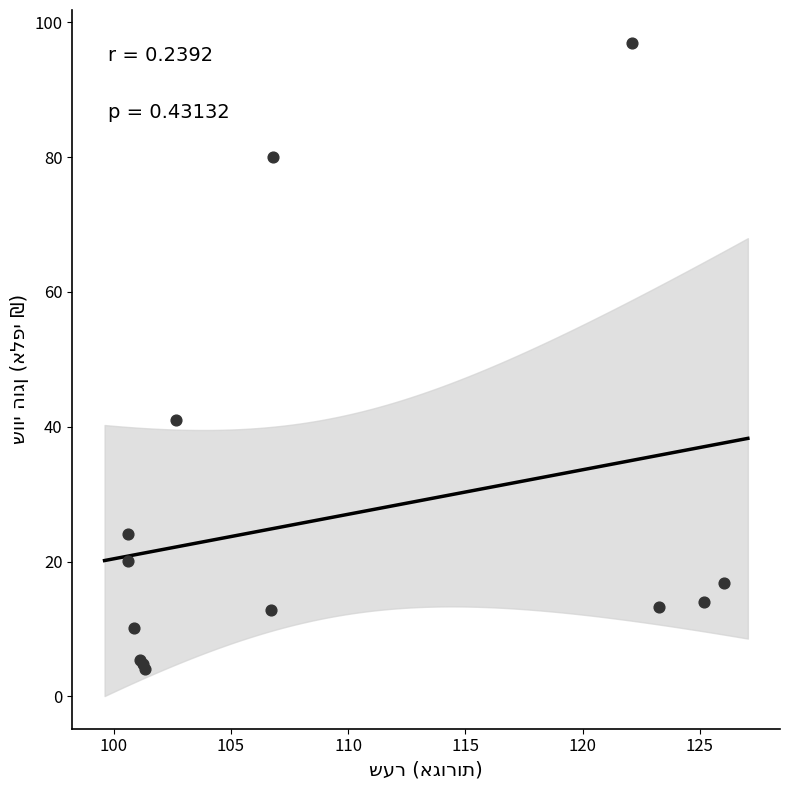

What Y value in the scatter plot is closest to 50?

41.1